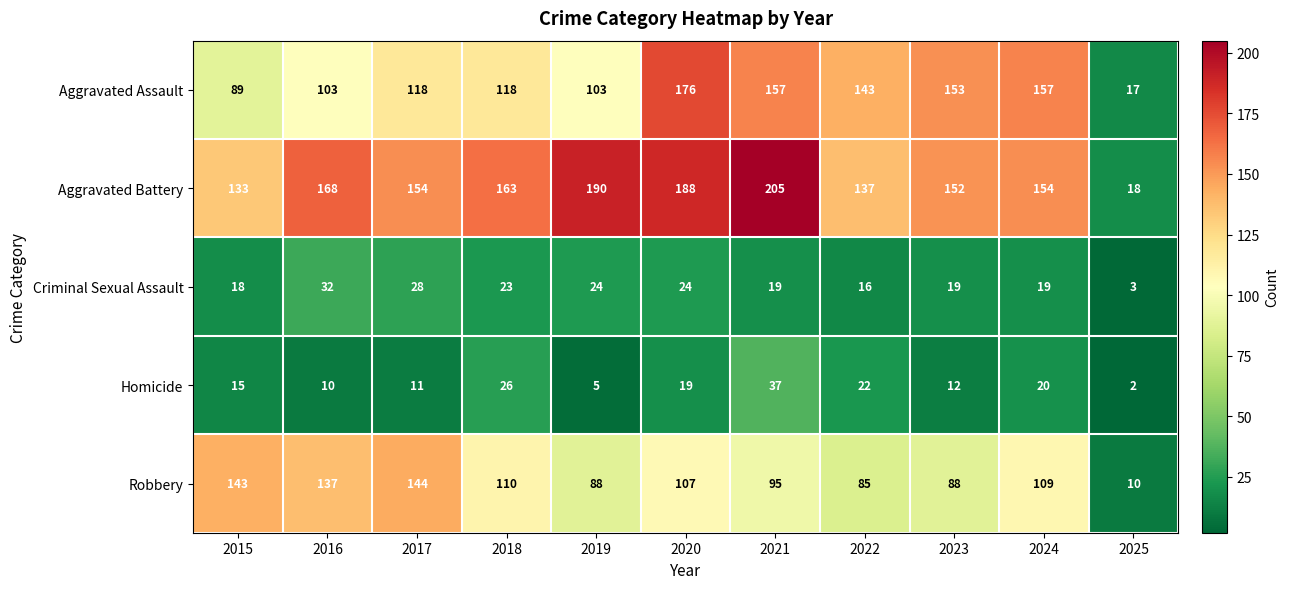

How many series are shown in this chart?

5